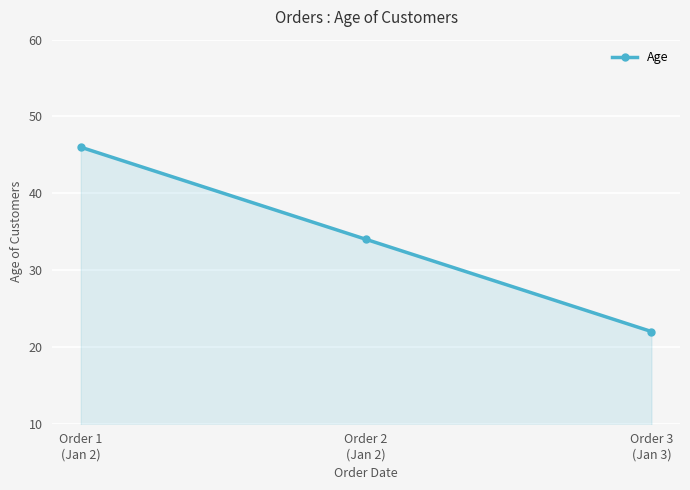

How many series are shown in this chart?

1